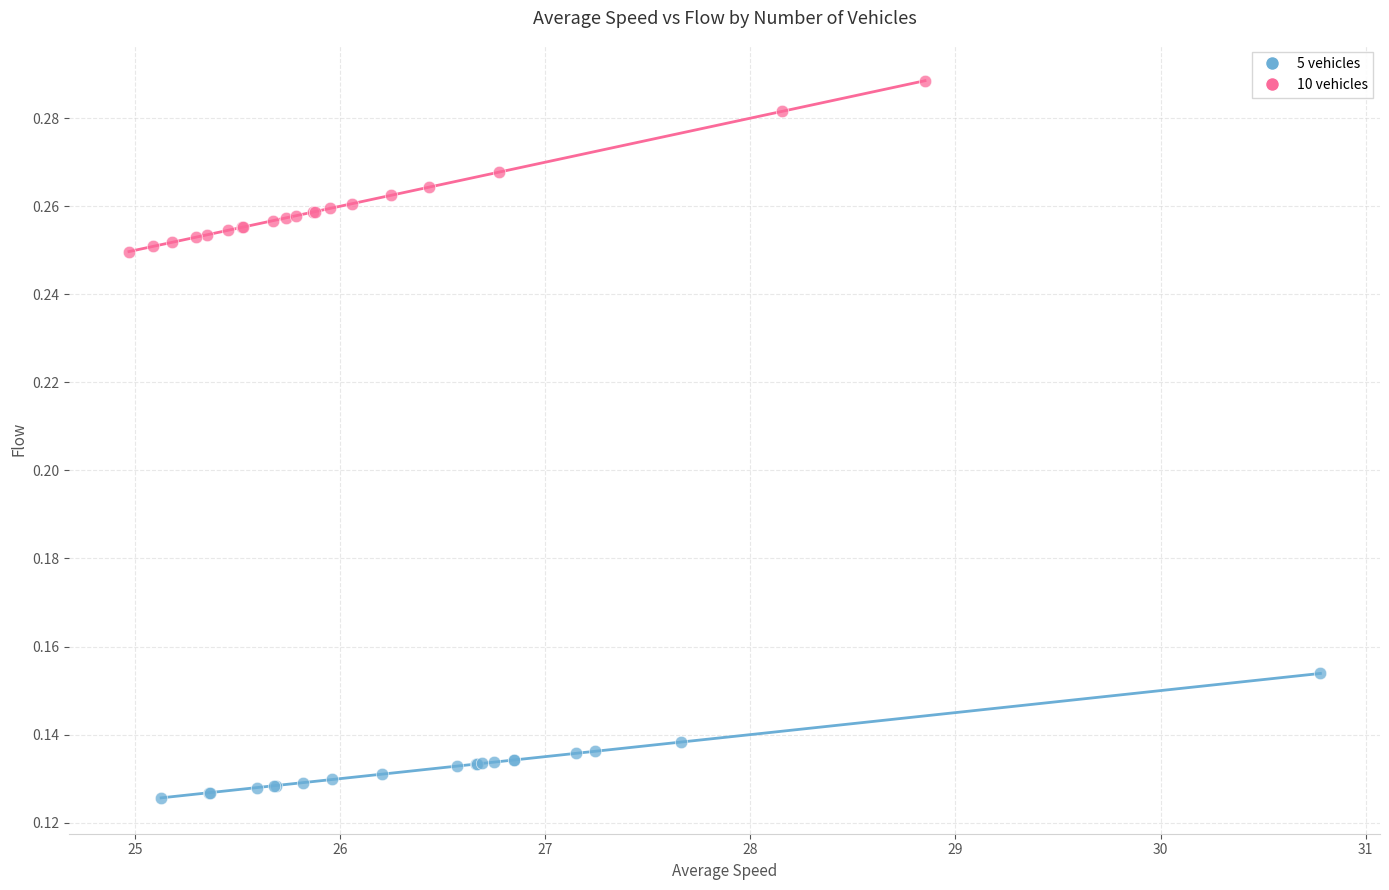

Which series has the largest Y range (max minus min)?

10 vehicles